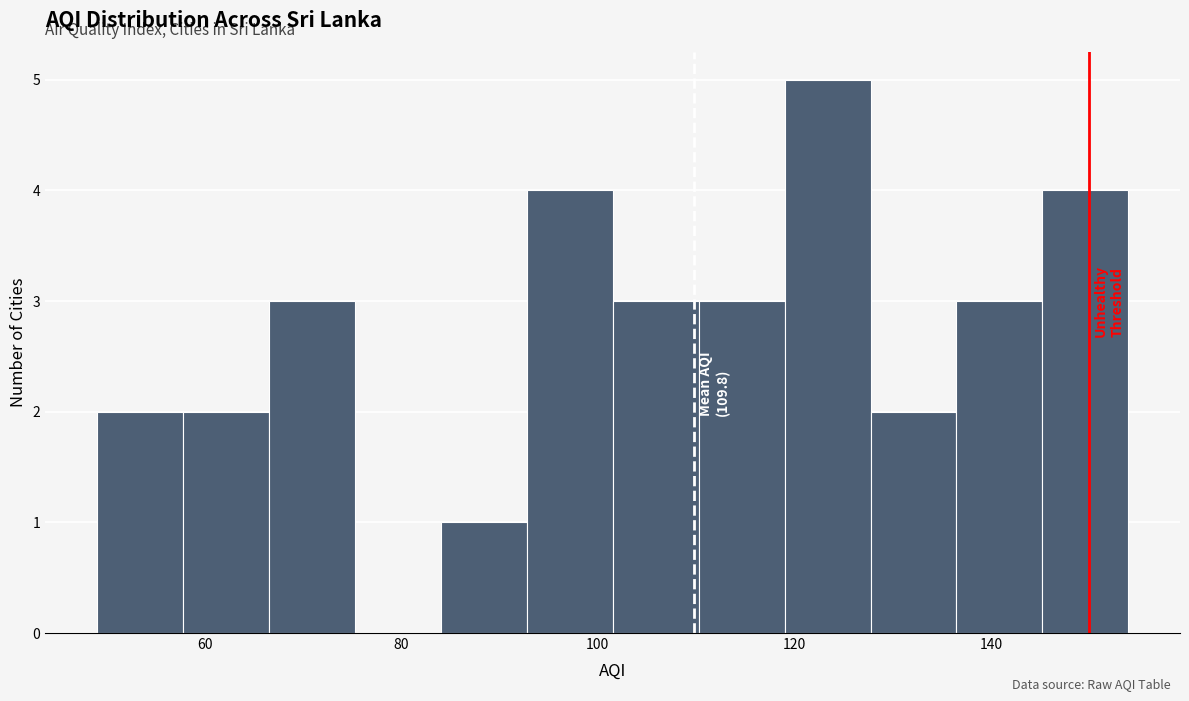

Over which range of the x-axis is the bar tallest?

120 to 128